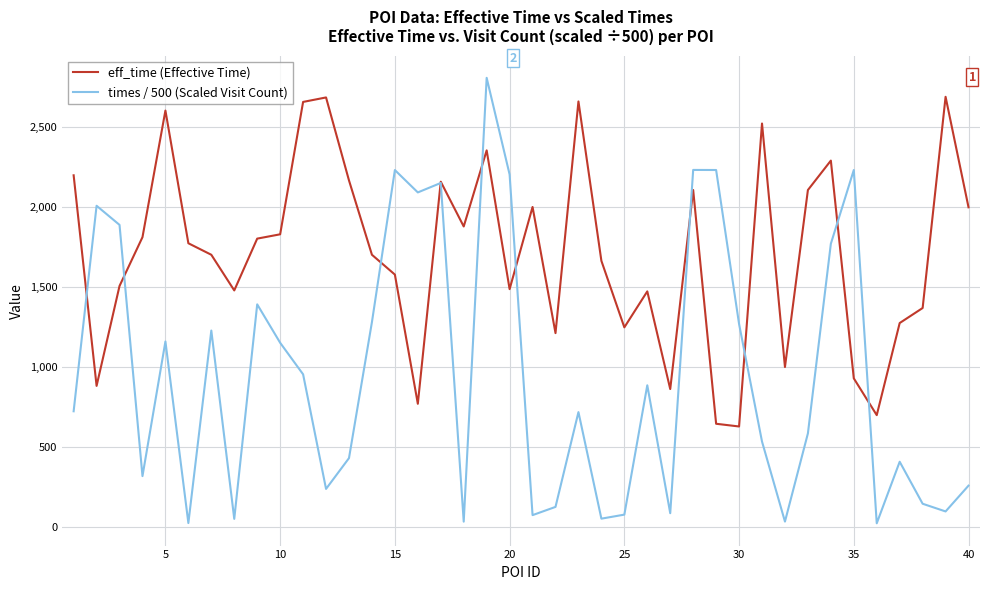

Which series has the widest spread of values?

times / 500 (Scaled Visit Count)